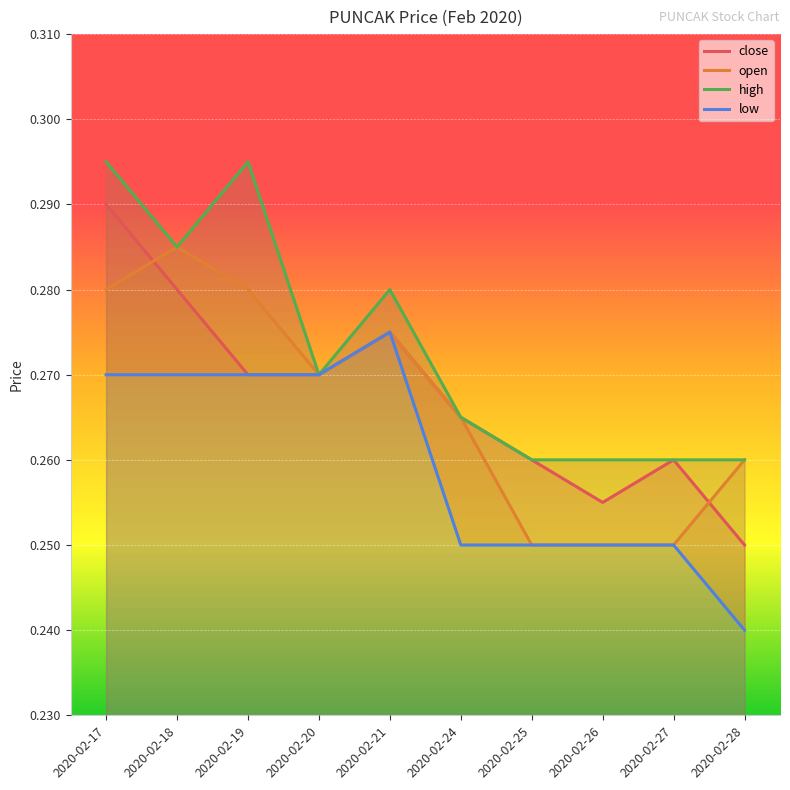

Rank the categories by high value from lowest to highest.

2020-02-25, 2020-02-26, 2020-02-27, 2020-02-28, 2020-02-24, 2020-02-20, 2020-02-21, 2020-02-18, 2020-02-17, 2020-02-19